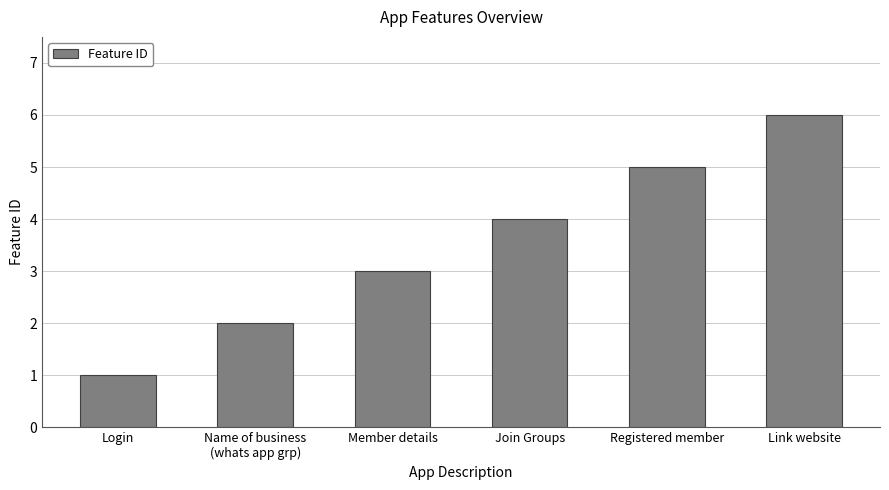

What is the difference between the second highest and minimum values?

4